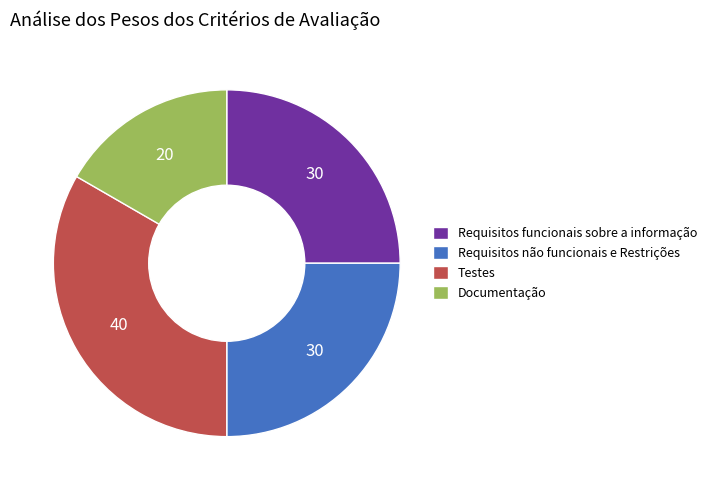

Is there any slice that represents more than half of the pie?

No